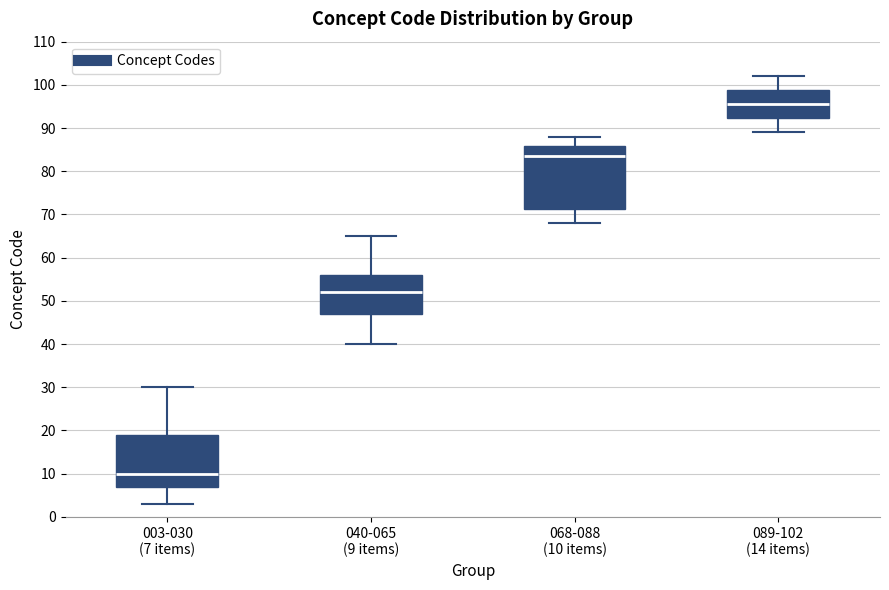

Which box is the tallest, from its lower edge to its upper edge?

068-088 (10 items)